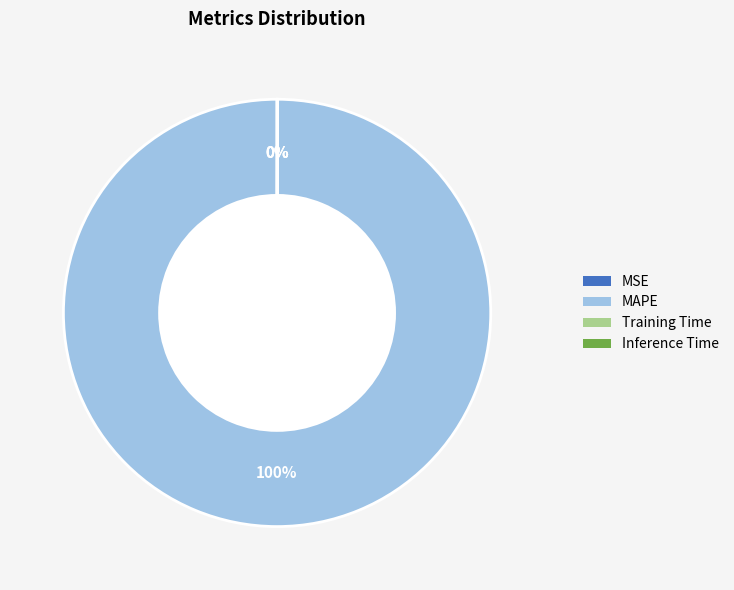

To the nearest percent, what is the difference between the largest and smallest slice percentages?

100%